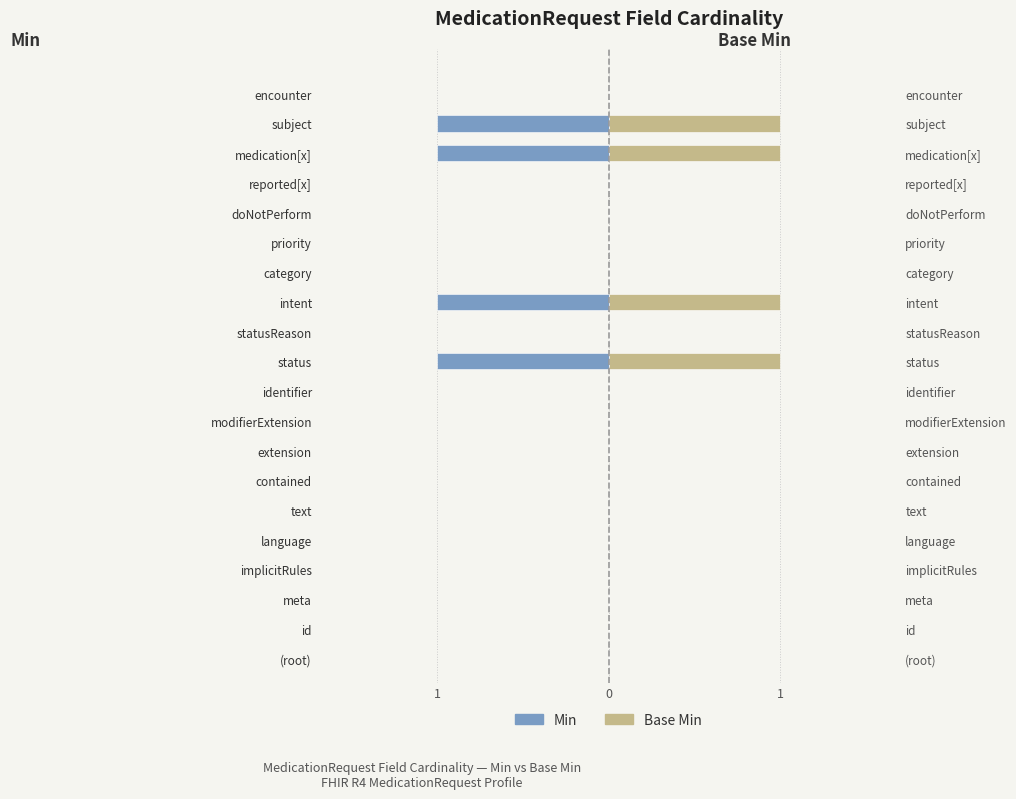

What are all the series names shown in the legend?

Min, Base Min